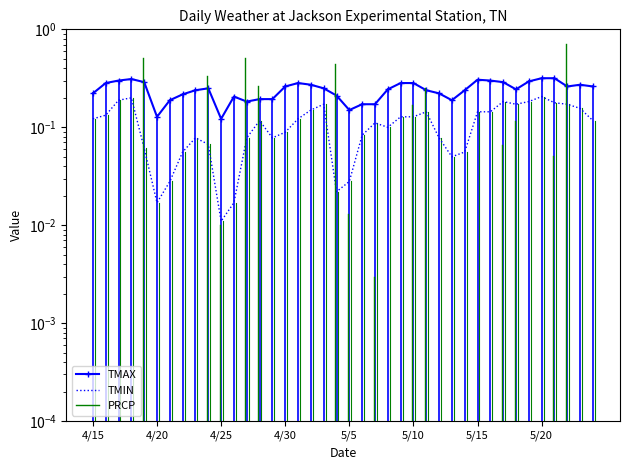

What is the sum of all TMAX values?

9.7